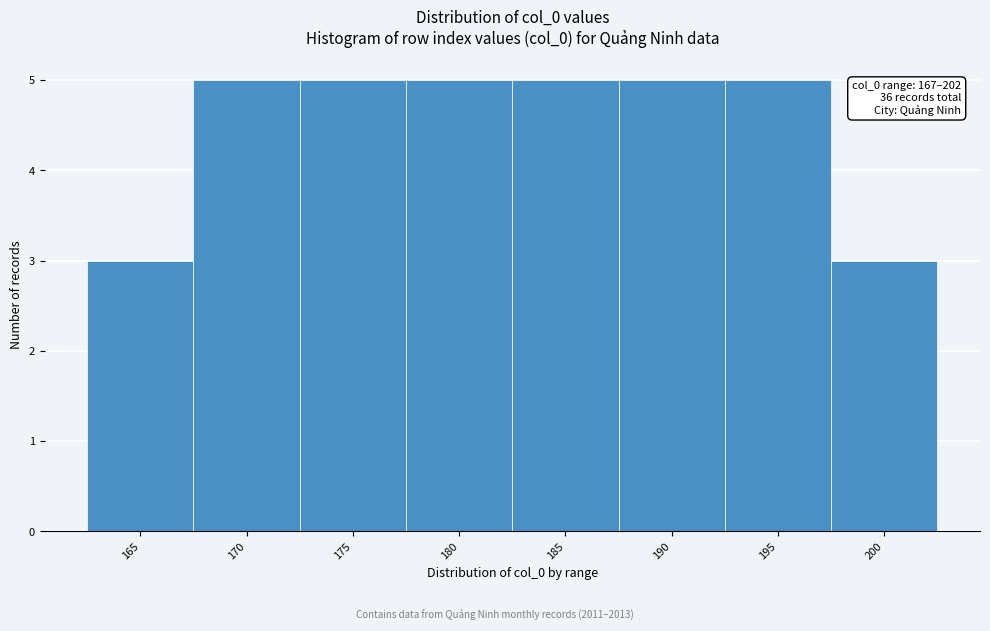

Reading left to right, extract all data points from this chart.

3	5	5	5	5	5	5	3